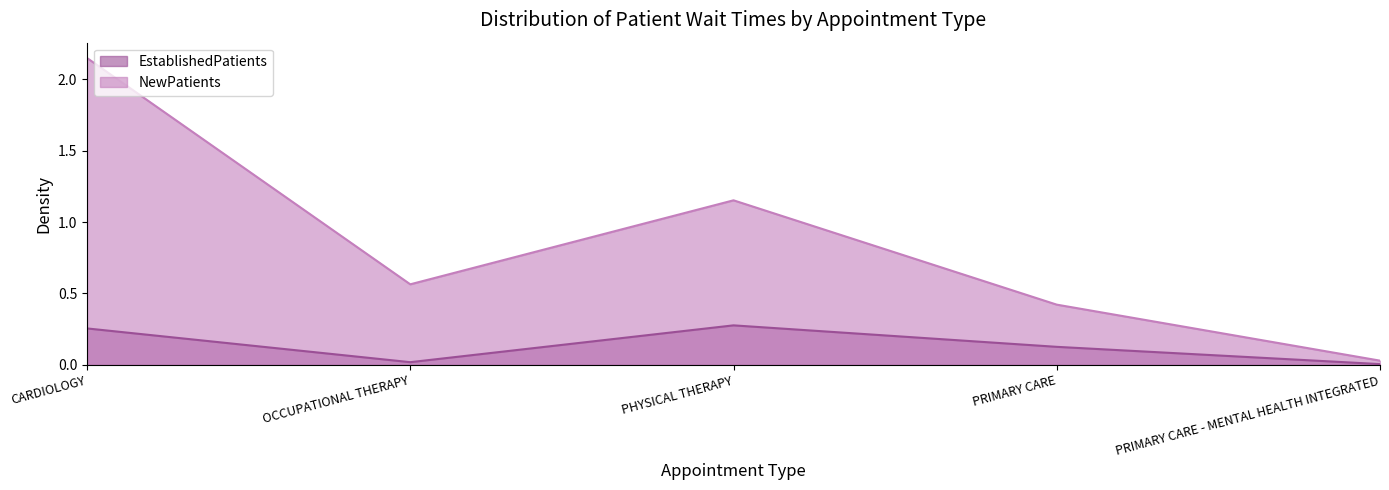

Count the number of data series in this chart.

2